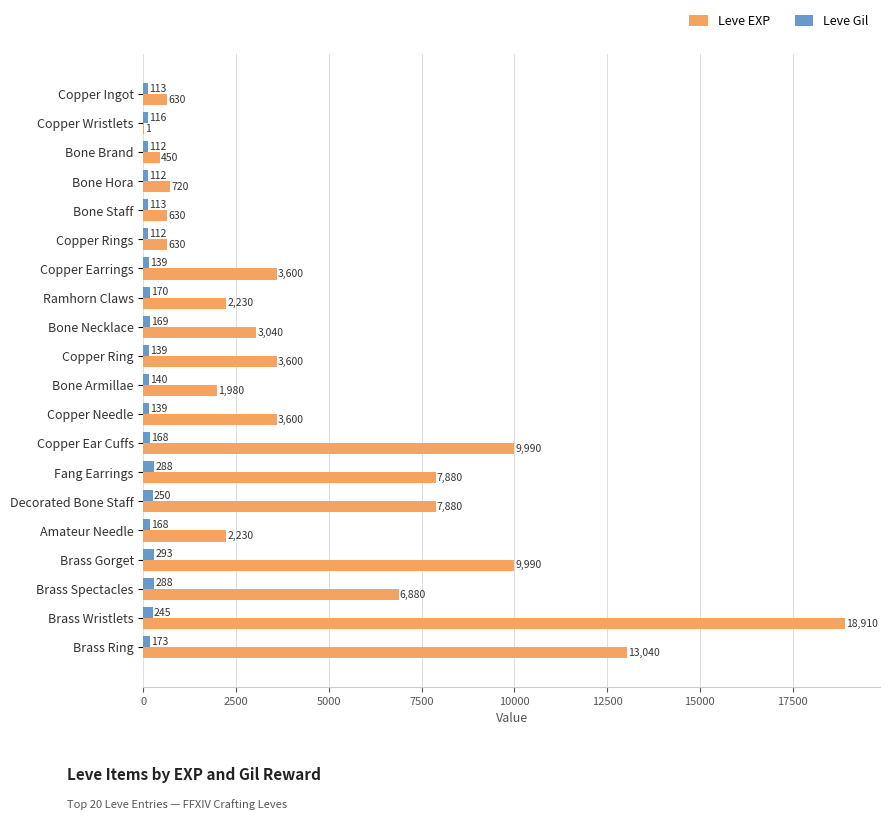

What is the maximum value for Leve Gil?

293